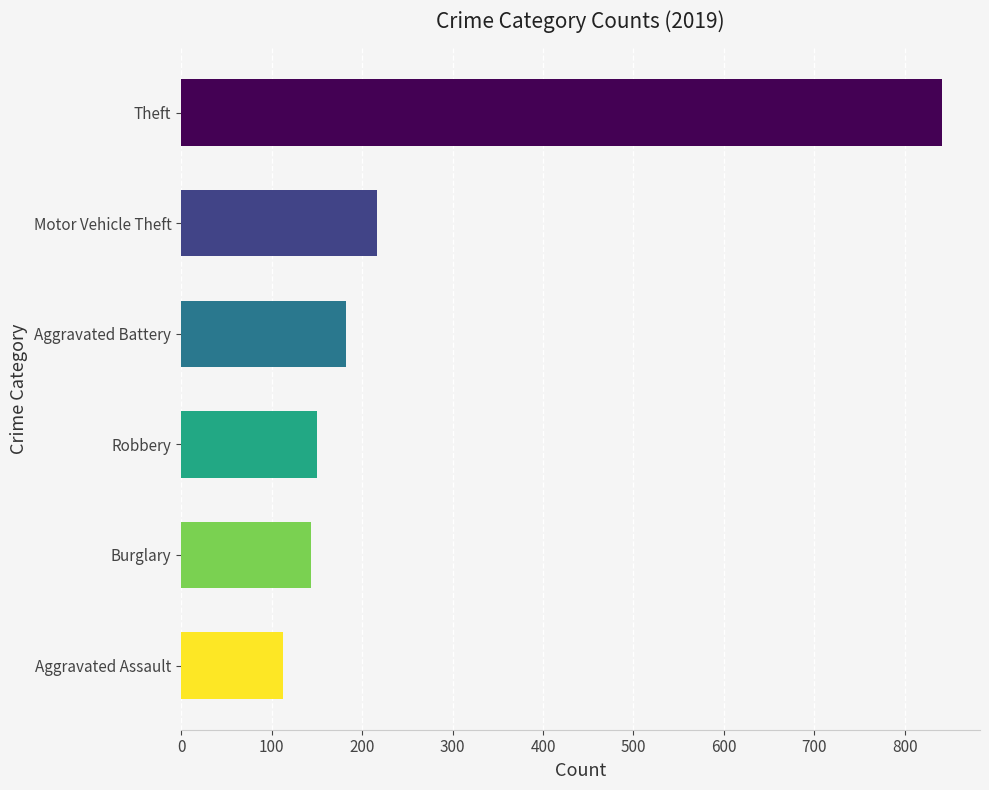

Does the chart contain stacked bars?

No